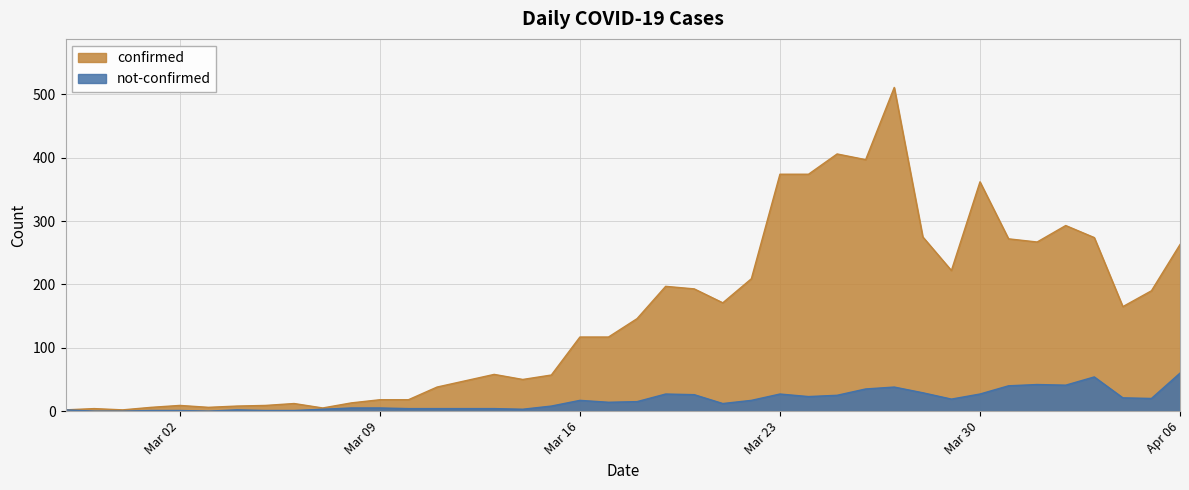

What position from the left is 2020-03-19?

22